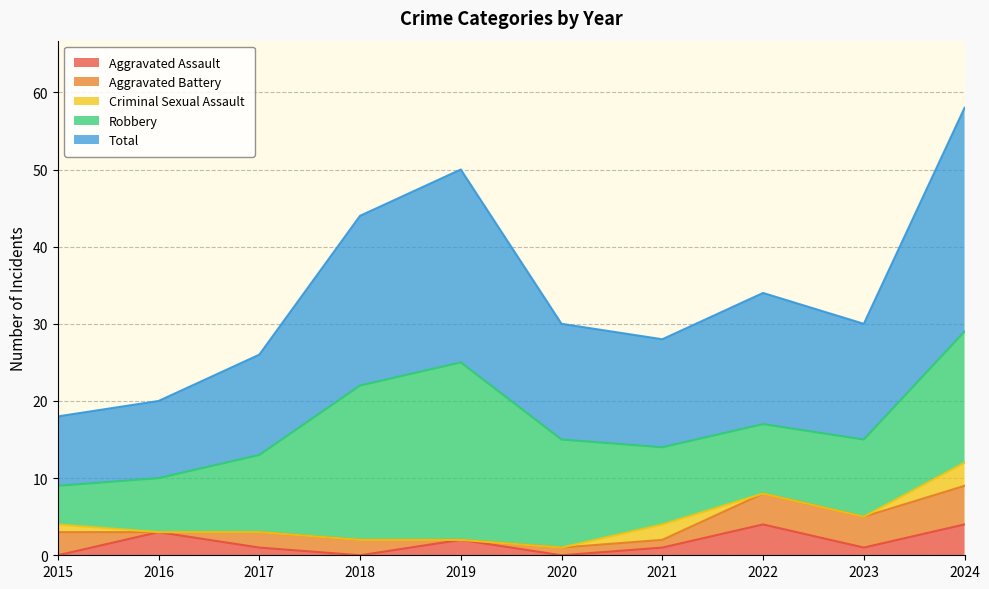

How many values in Aggravated Battery are above zero?

8